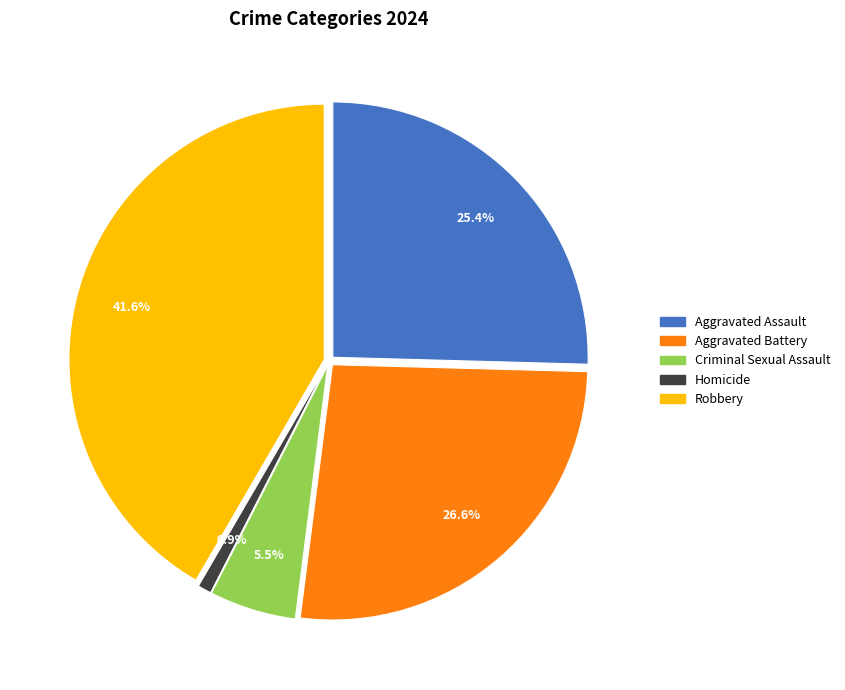

What portion of the pie excludes Robbery?

58.4%